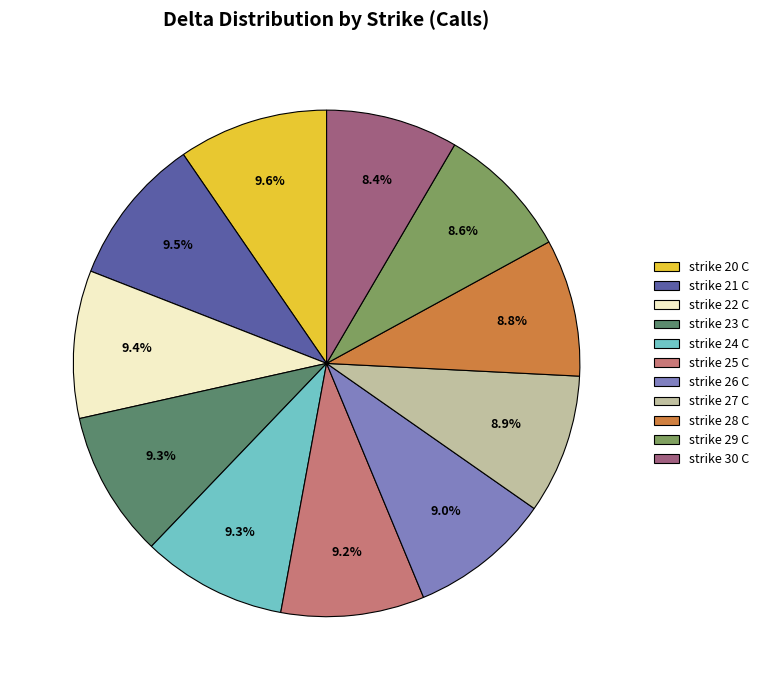

True or false: strike 25 C accounts for 9% of the total.

True